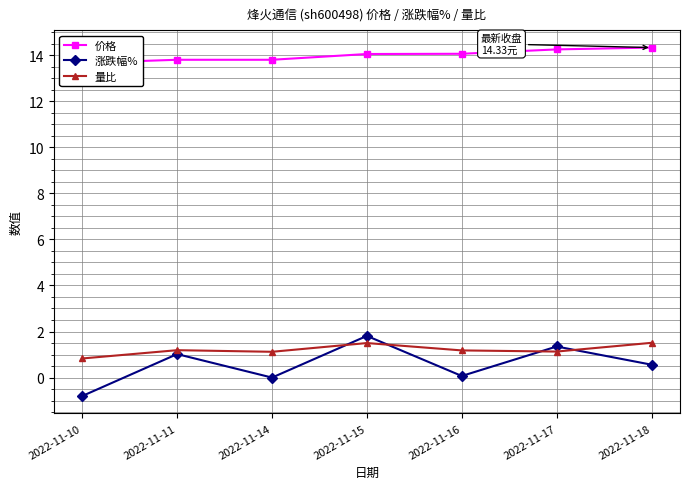

Count the 量比 values in the range 1 to 2.

6